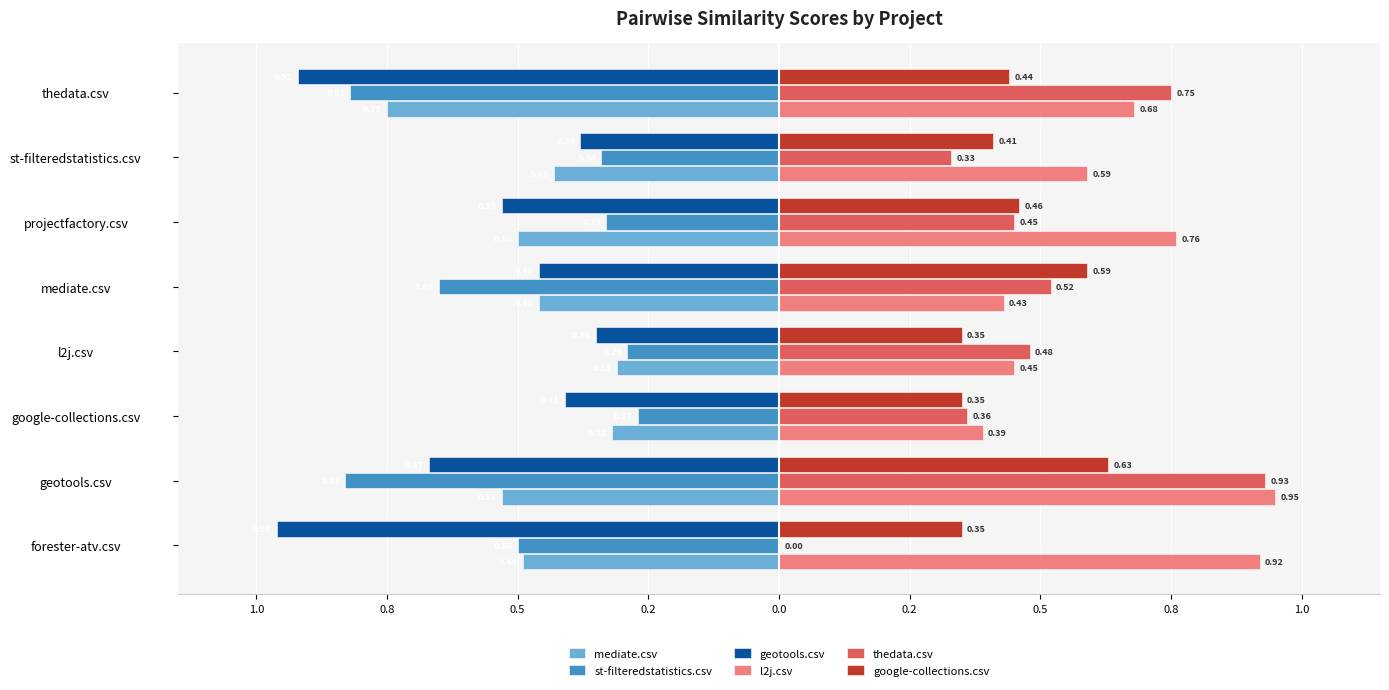

Which series has the widest spread of values?

thedata.csv